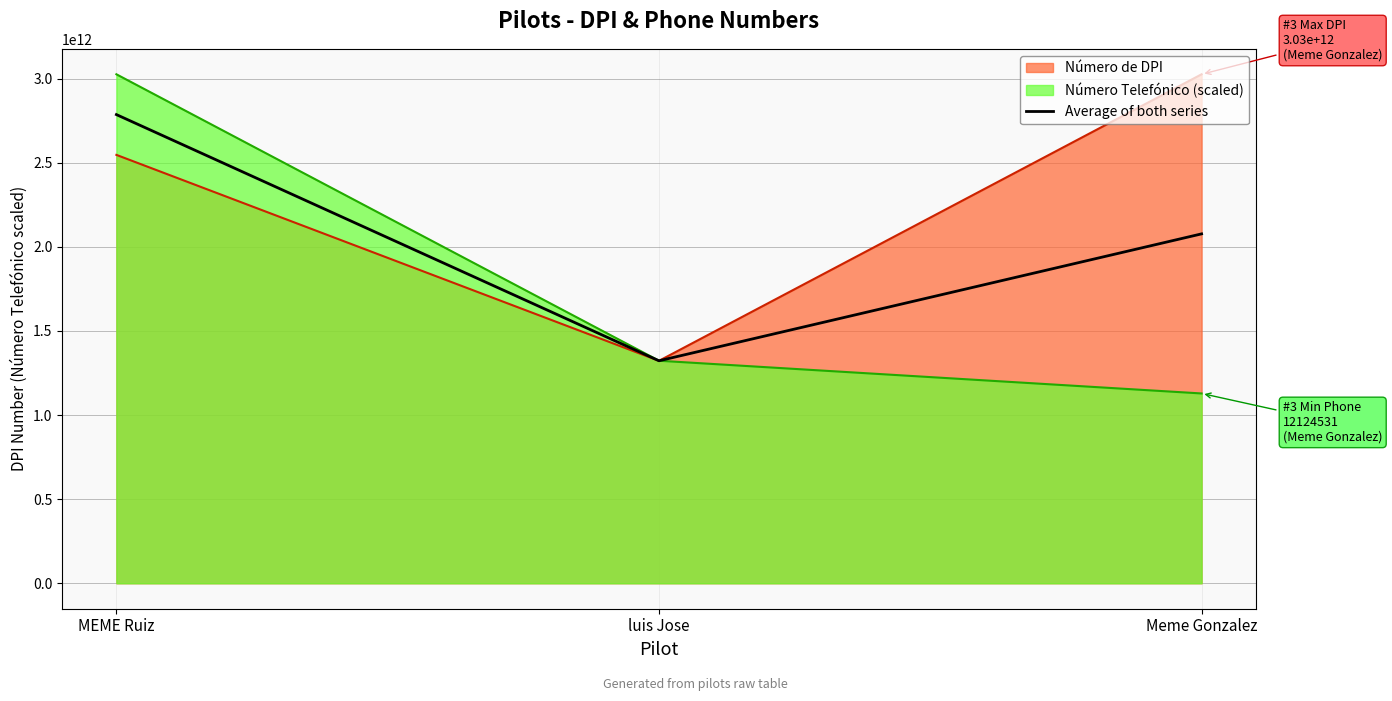

What is the average value?

2061840230095.8